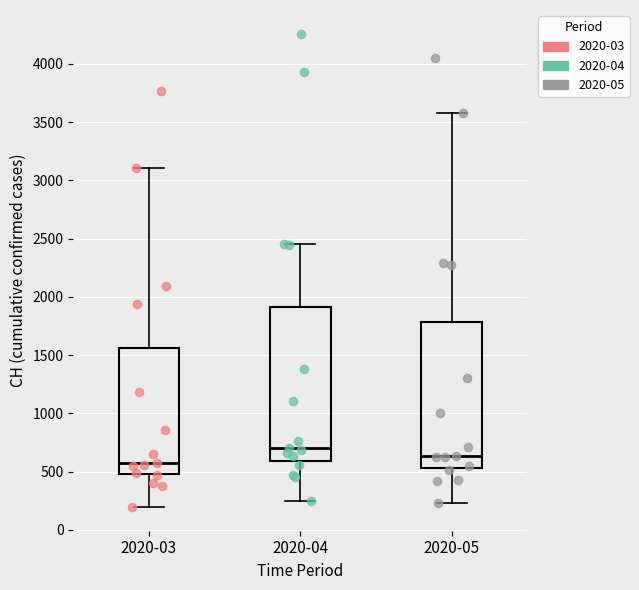

Comparing the boxes themselves (not the whiskers), which one is the tallest?

2020-04